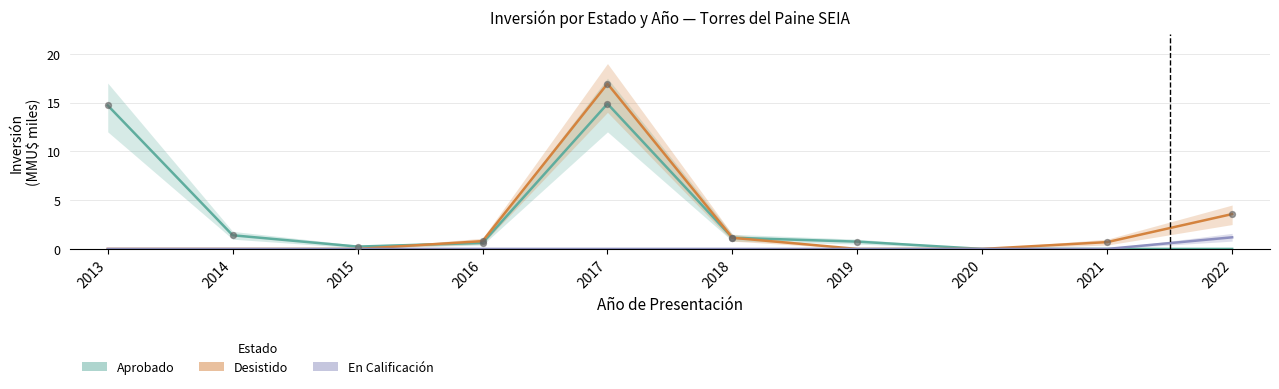

What are all the series names shown in the legend?

Aprobado, Desistido, En Calificación